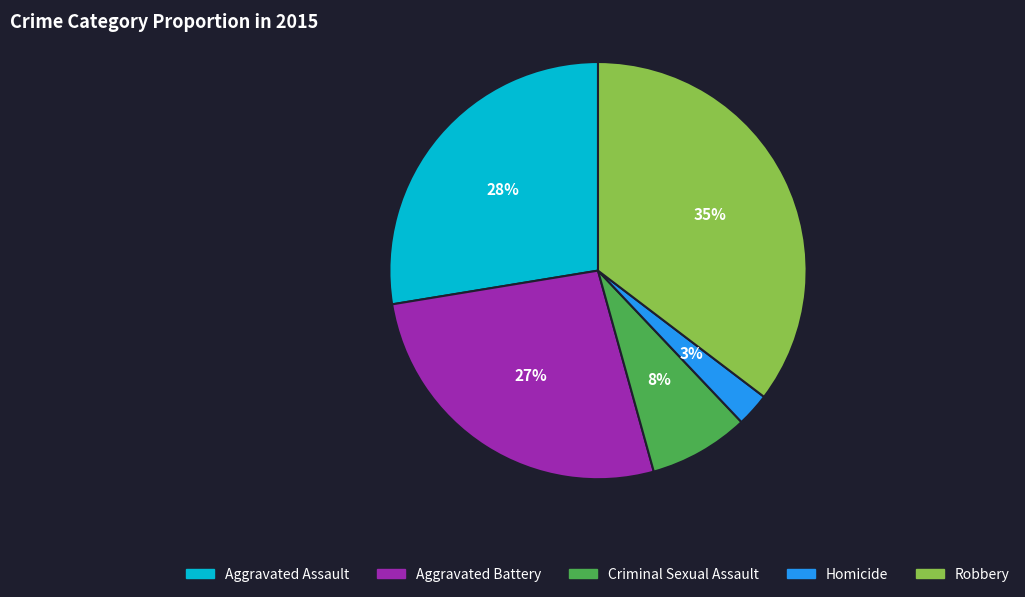

What percentage is the Robbery slice, to the nearest percent?

35%